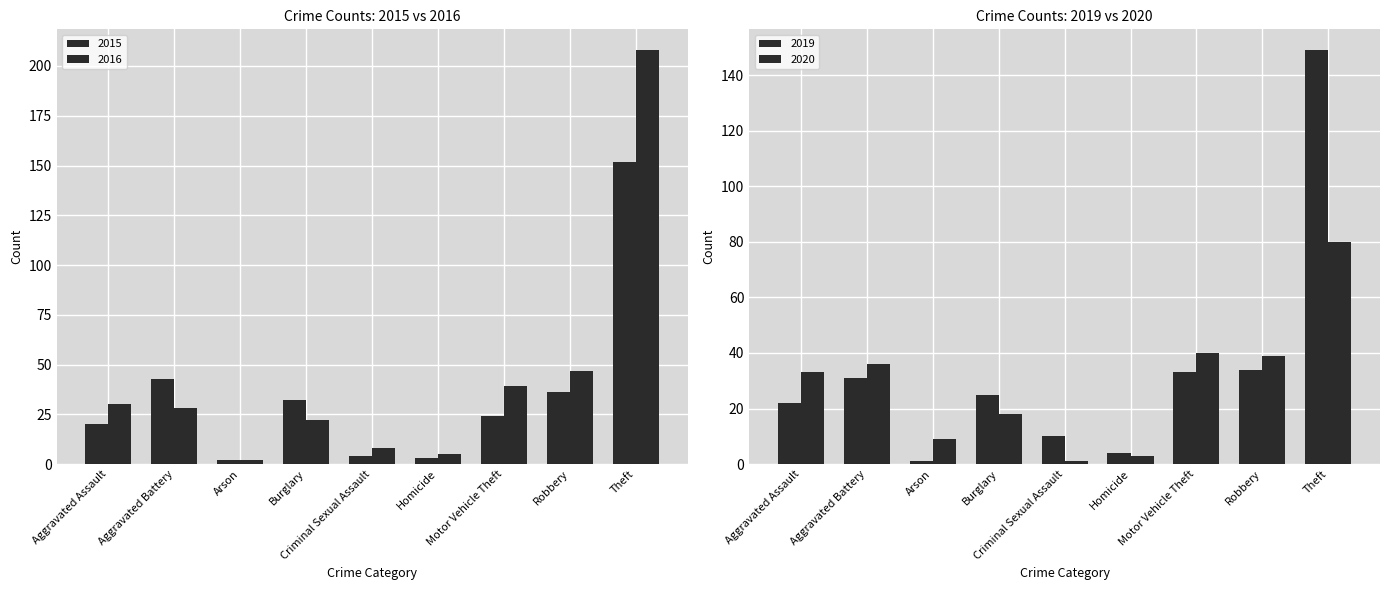

At which category is the sum across all series the highest?

Theft